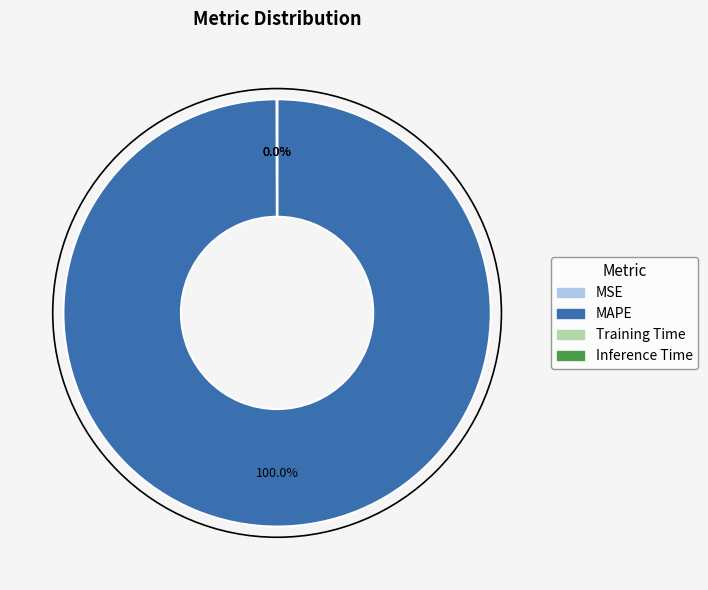

Which category has the biggest portion of the pie?

MAPE